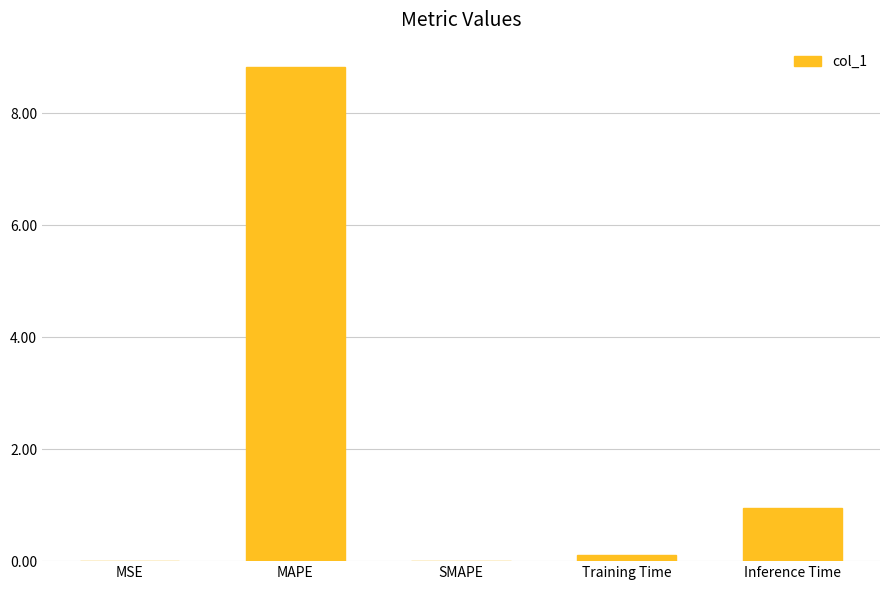

What is the maximum value shown in the chart?

8.8